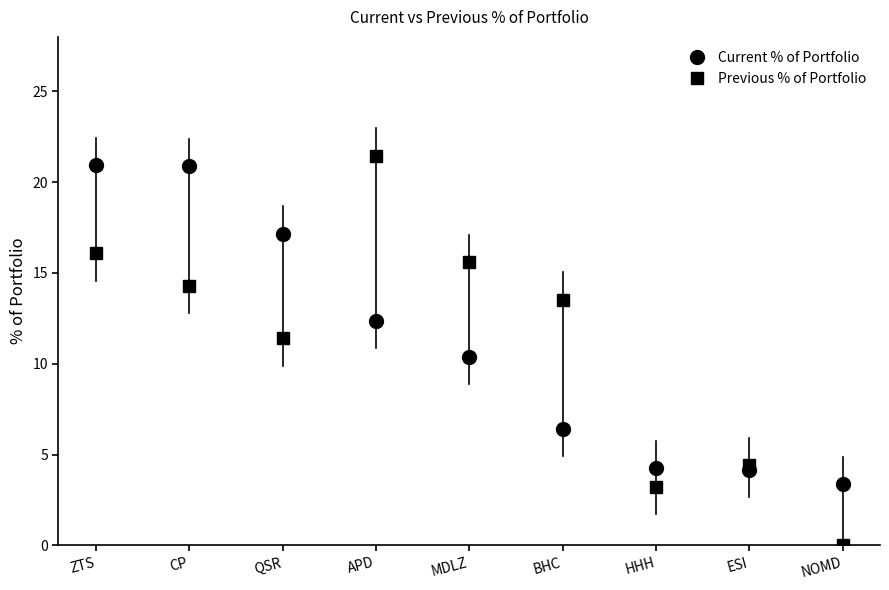

Rank the series at NOMD from highest to lowest value.

Current % of Portfolio, Previous % of Portfolio